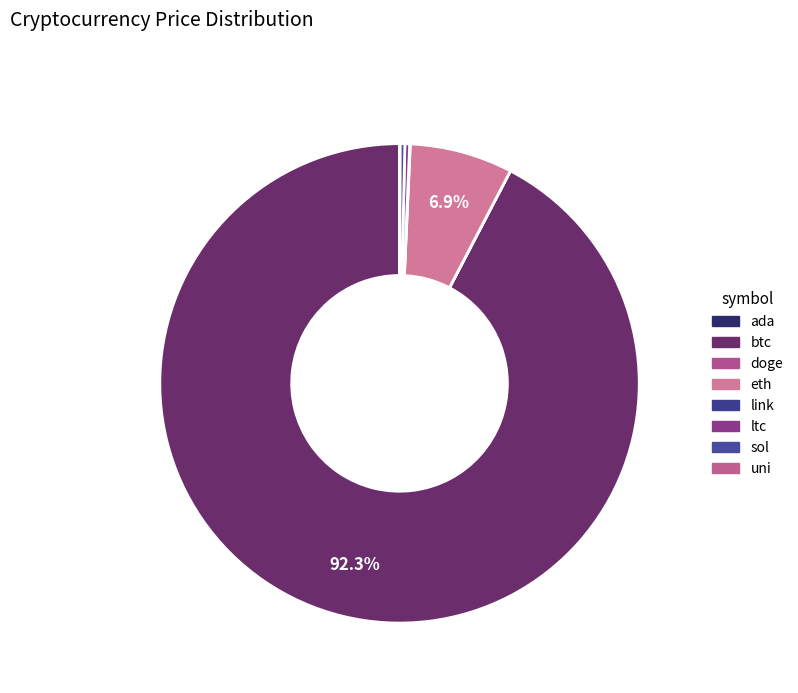

To the nearest percent, what is the average slice percentage?

12%